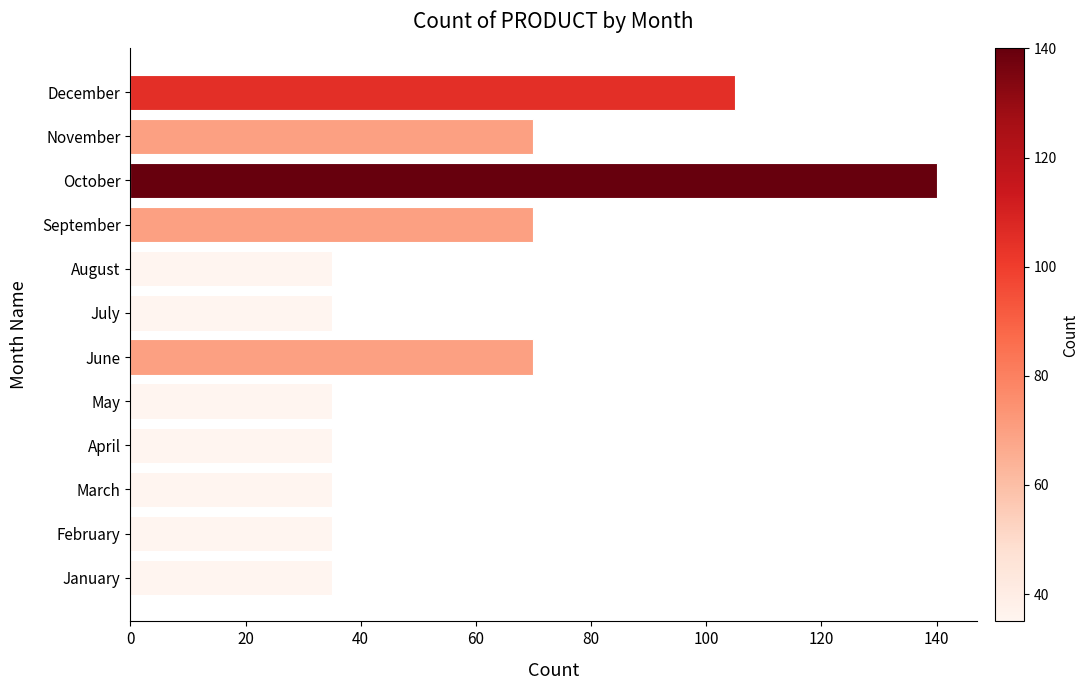

Reading bottom to top, list all the values displayed in this chart.

35	35	35	35	35	70	35	35	70	140	70	105